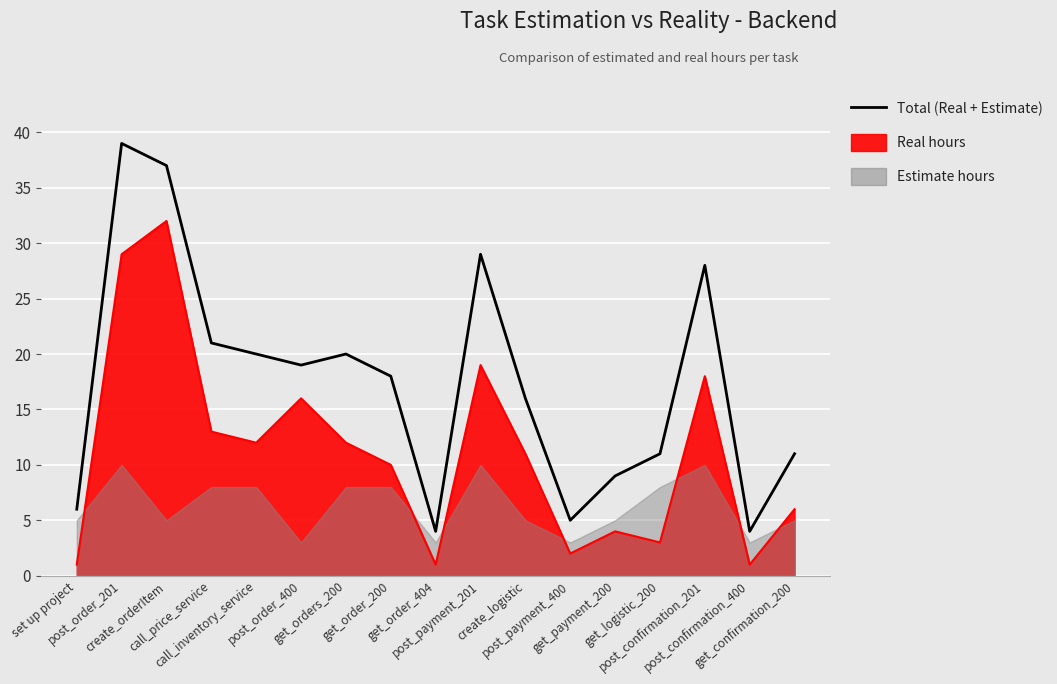

True or false: the data has more than 2 interior local peaks.

True